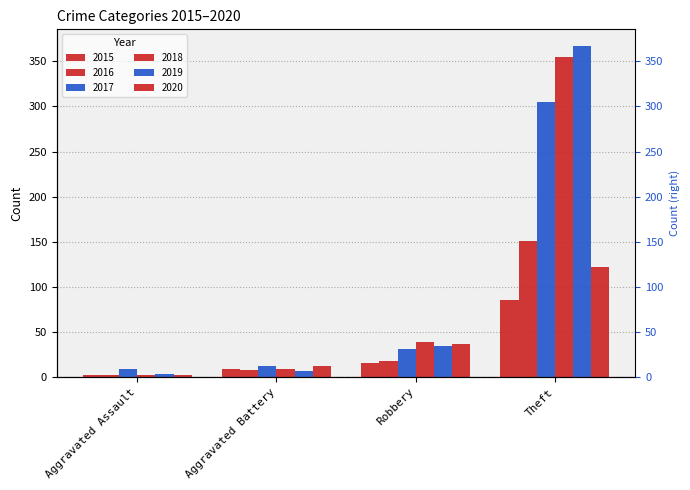

How many data points in 2017 are above 31?

1